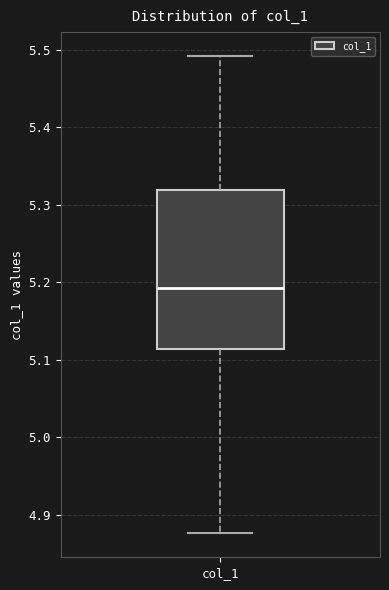

Read this box plot against the y-axis: the position of the median line, the range covered by the box, and the ends of both whiskers. The values are not printed on the chart, so give them approximately, as read against the axis.

median 5.19, box 5.11 to 5.32, whiskers 4.88 to 5.49